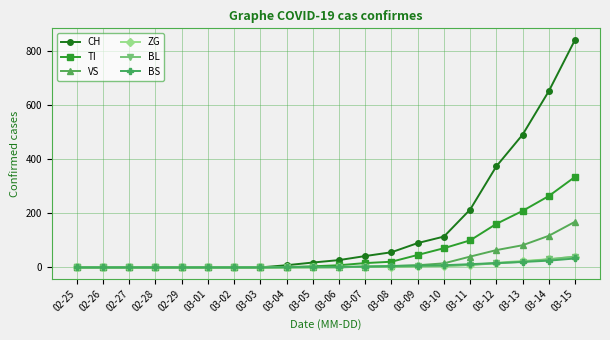

What is the difference between the second highest and minimum values in the BL series?

30